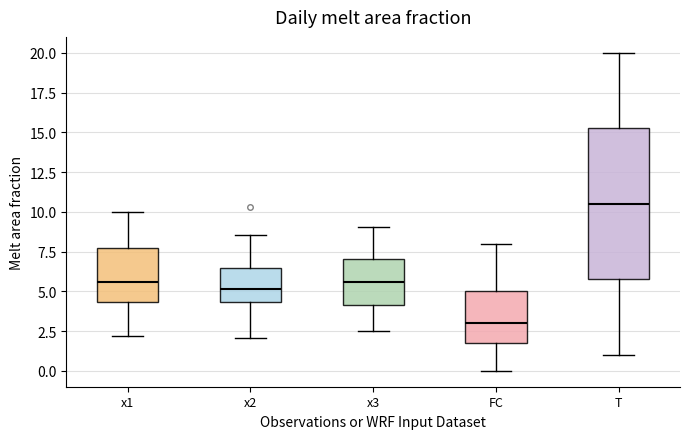

Reading left to right, transcribe this box plot: for each box, give where its median line is, the range the box spans, and where its two whiskers end, as read against the y-axis. The values are not printed on the chart, so give them approximately, as read against the axis.

x1: median 5.5, box 4.5 to 7.5, whiskers 2.0 to 10.0
x2: median 5.0, box 4.5 to 6.5, whiskers 2.0 to 8.5
x3: median 5.5, box 4.0 to 7.0, whiskers 2.5 to 9.0
FC: median 3.0, box 2.0 to 5.0, whiskers 0.0 to 8.0
T: median 10.5, box 6.0 to 15.5, whiskers 1.0 to 20.0